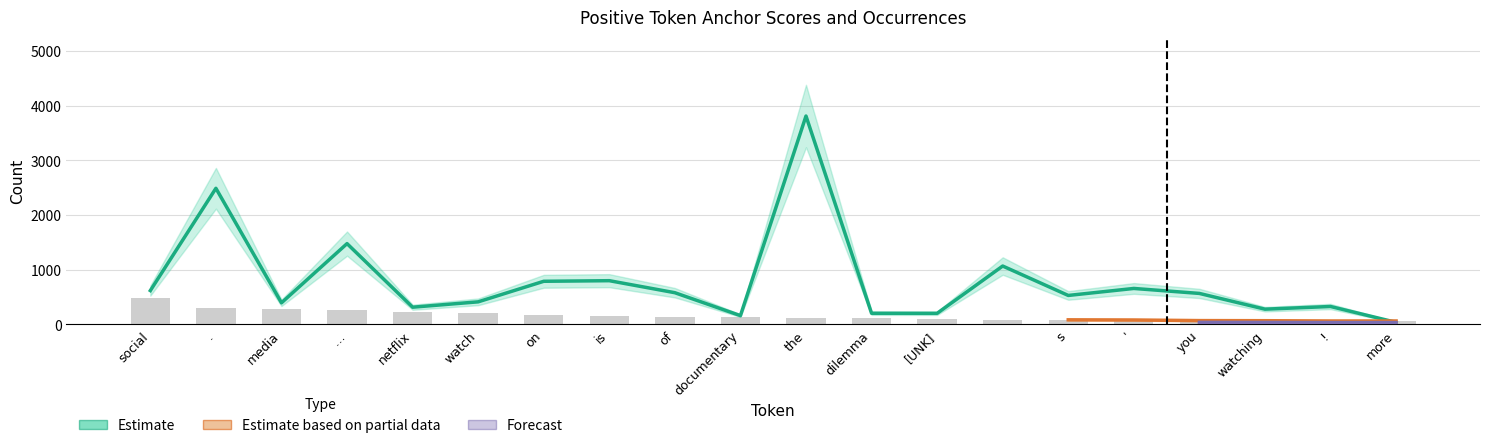

What is the difference between the second highest and minimum values in the total_occurences series?

241.0